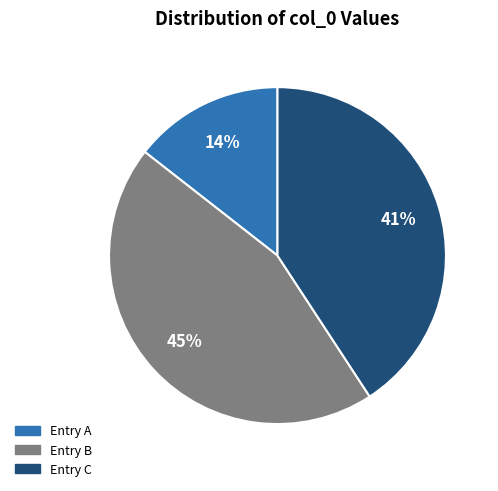

Is there a majority slice in this chart?

No